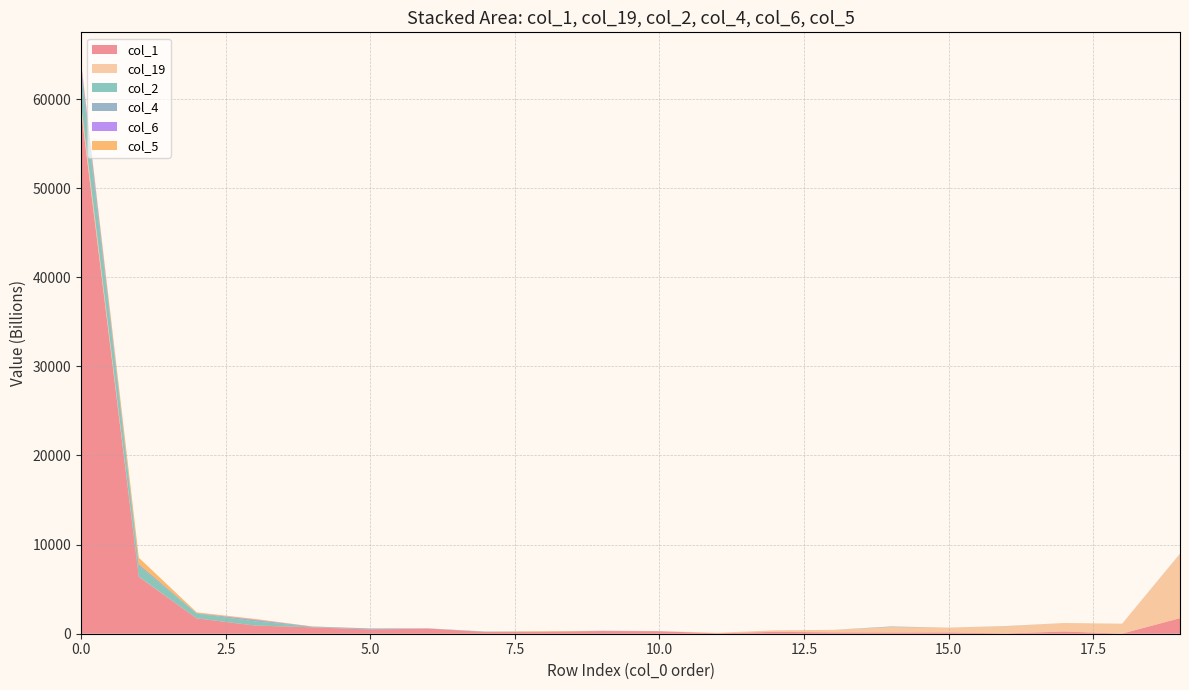

Reading left to right, transcribe all the data shown in this chart.

col_1: 0=58700593852633	1=6380431874080	2=1724706588936	3=920977800076	4=719490376632	5=474713608459	6=571575378822	7=196777945596	8=188010219115	9=301117571688	10=279709408686	11=51080547630	12=212720462744	13=148610300074	14=129932378262	15=143280104414	16=33397710610	17=247037433271	18=12243854557	19=1743911639554
col_19: 0=773470249307	1=21232376049	2=8978229371	3=4440939274	4=9916117204	5=1721338725	6=1328738389	7=3997676630	8=57809920	9=4739516677	10=19776711622	11=57686971313	12=166509055623	13=283307487213	14=621694049290	15=541347324743	16=802531900927	17=958136290633	18=1117352165978	19=7209202186130
col_2: 0=3529382602813	1=1155737889584	2=524284364469	3=457443715482	4=50911971667	5=17146415084	6=9007078248	7=21678663480	8=1081615918	9=709028574	10=99133695	11=5728559	12=1543438770	13=0	14=0	15=684817331	16=968727255	17=23681200	18=31772800	19=4339842094
col_4: 0=689835595382	1=209586509372	2=39602754504	3=145516226832	4=21734600066	5=85540360292	6=6101820654	7=21865563620	8=8792248005	9=16417734785	10=42177400	11=0	12=0	13=72401715	14=58054791639	15=0	16=22810686900	17=0	18=0	19=5846870457
col_6: 0=393292332611	1=16321039819	2=12615706900	3=57652669003	4=4685063604	5=11174514867	6=11413501275	7=1985041733	8=9363557868	9=8553252129	10=0	11=0	12=0	13=0	14=1536644102	15=1066799868	16=0	17=0	18=0	19=9414180242
col_5: 0=182496429855	1=741439961825	2=87590074794	3=80697488110	4=10279842977	5=4721318407	6=3981170718	7=975153197	8=76629765908	9=315127213	10=42581230	11=0	12=0	13=0	14=0	15=0	16=0	17=0	18=0	19=53805598